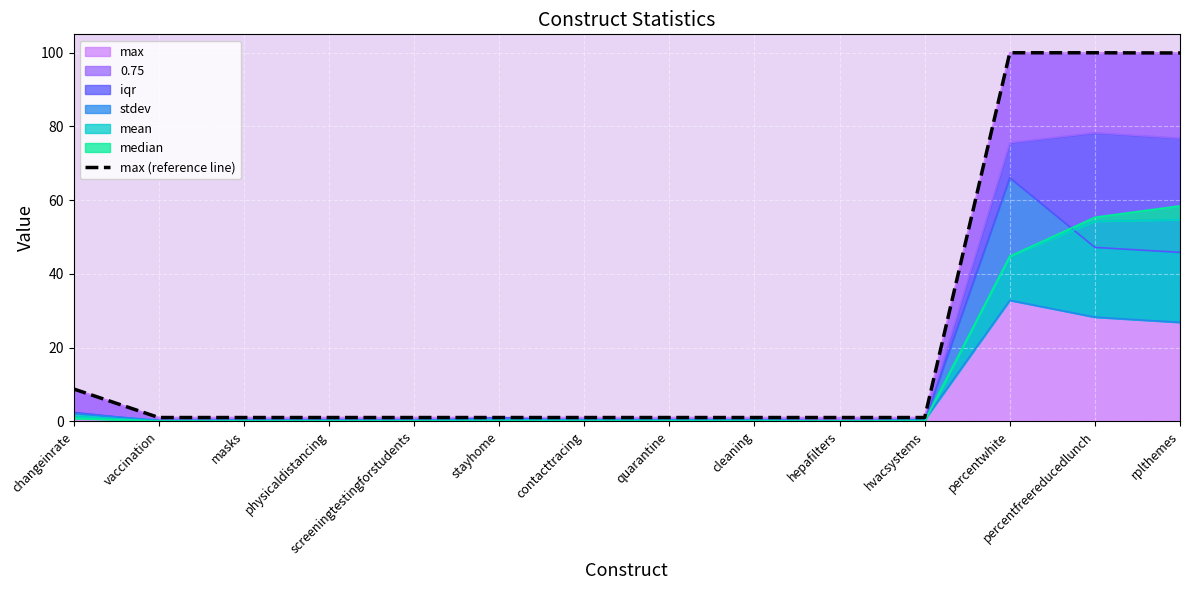

What is the ratio of the value at percentfreereducedlunch to the value at contacttracing?

100.0